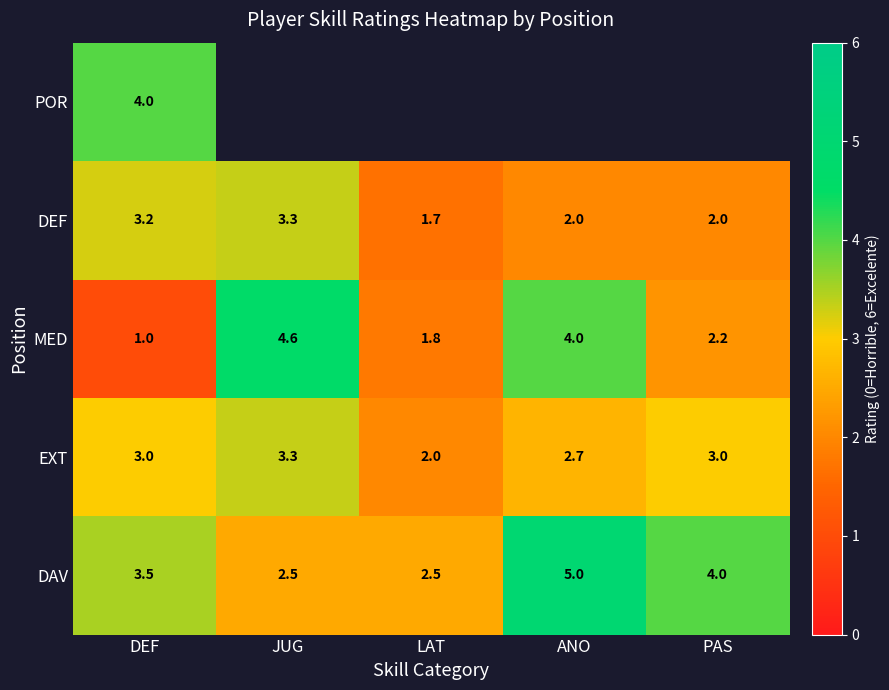

What is the difference between the DAV values at JUG and PAS?

1.5